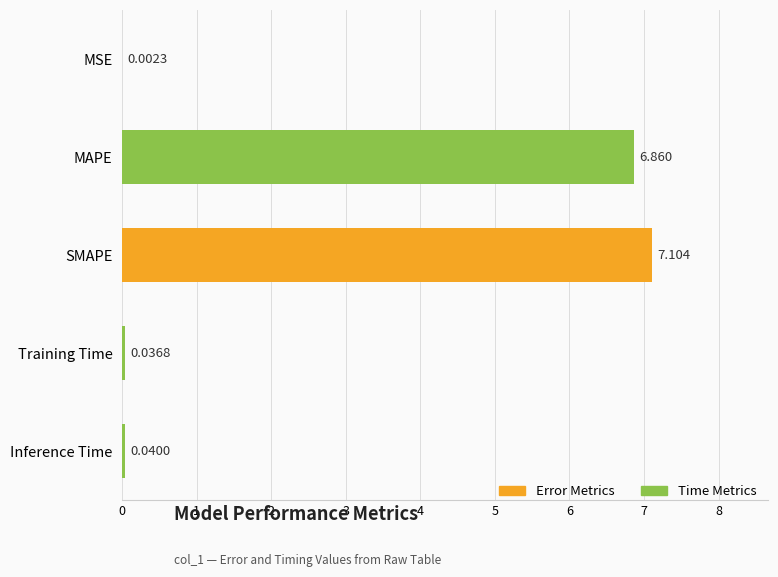

Between Training Time and Inference Time, which is larger?

Inference Time